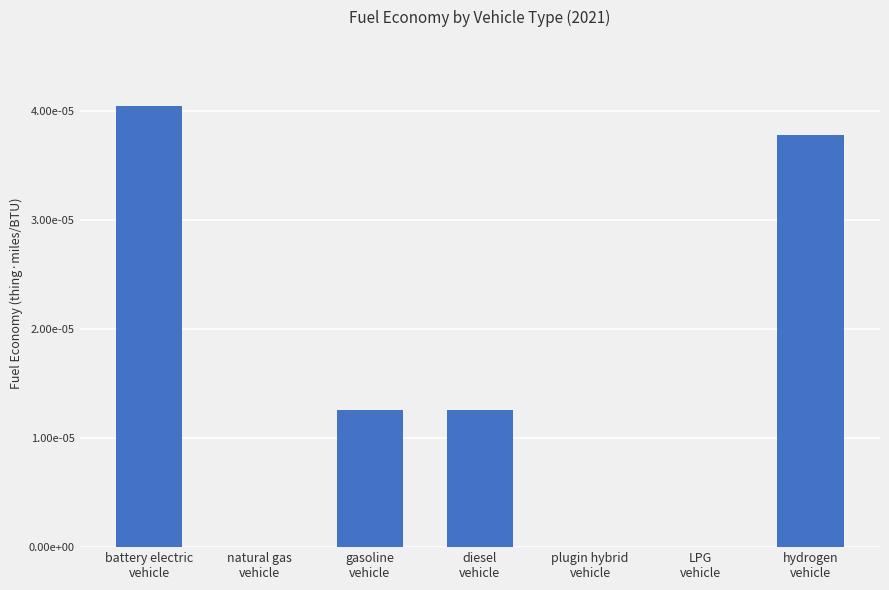

Which label corresponds to the largest value in the chart?

battery electric
vehicle